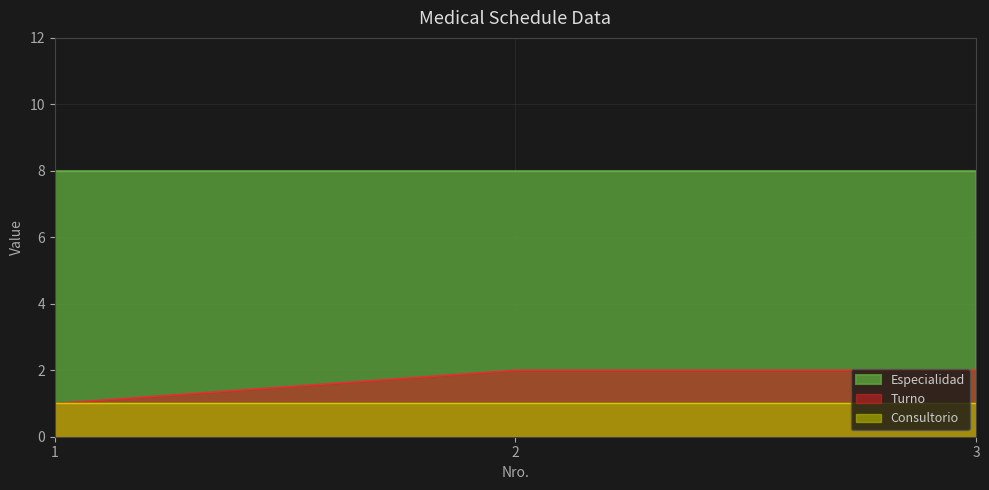

The value of Consultorio at 3 is 1. True or false?

True